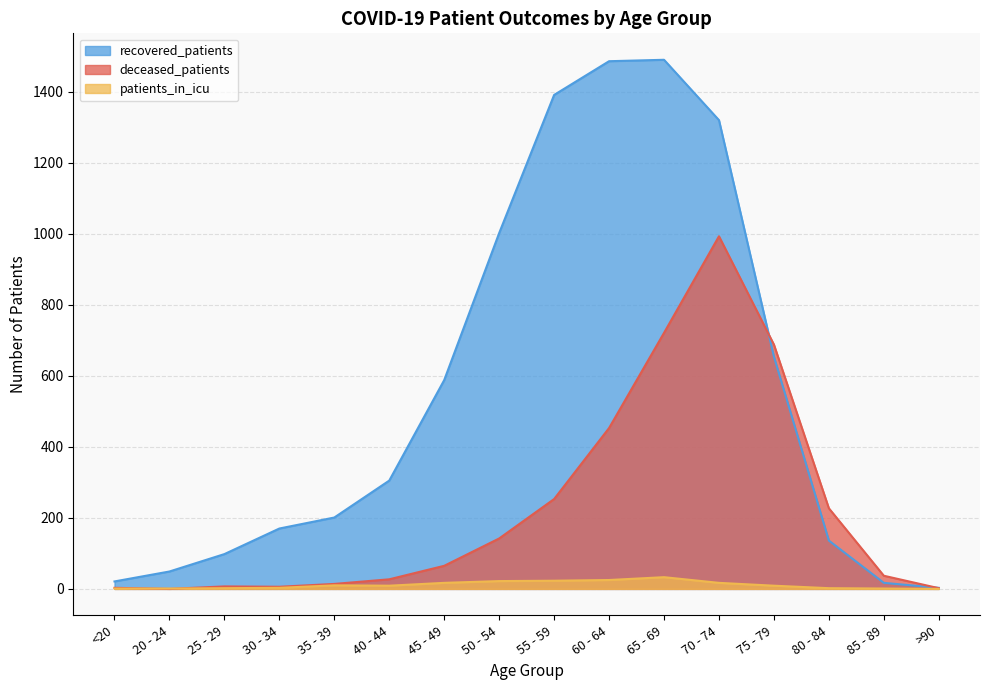

What are all the series names shown in the legend?

recovered_patients, deceased_patients, patients_in_icu